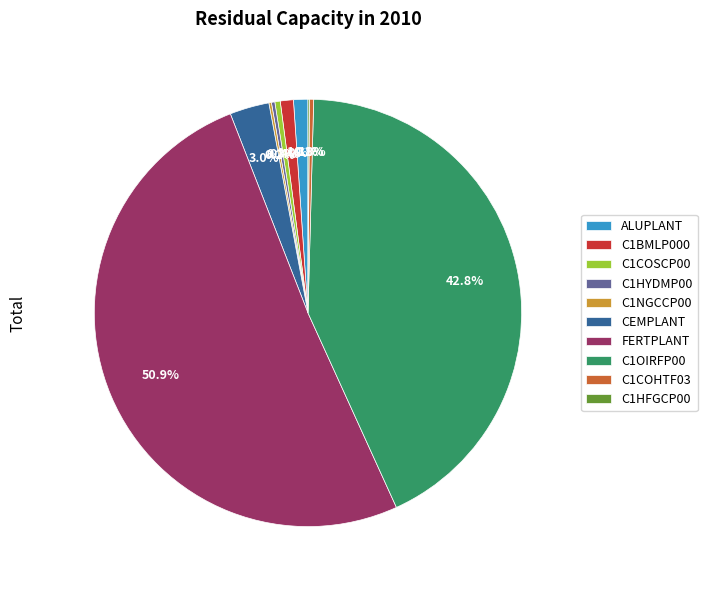

Which category has the biggest portion of the pie?

FERTPLANT